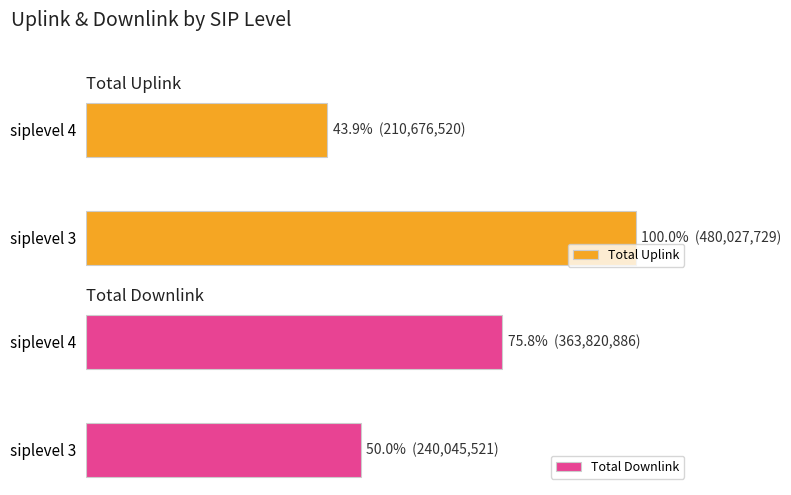

Does the chart contain any negative values?

No